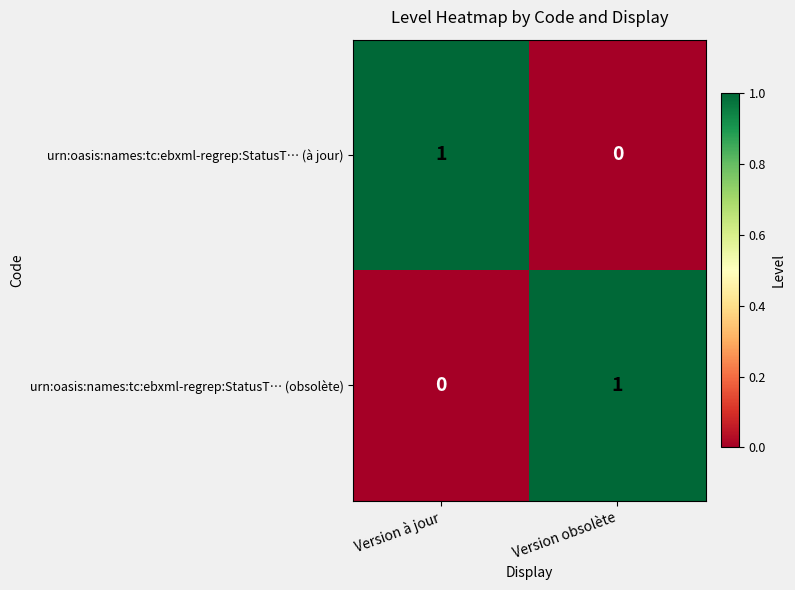

True or false: urn:oasis:names:tc:ebxml-regrep:StatusT… (obsolète) has a value of 0 at Version à jour.

True